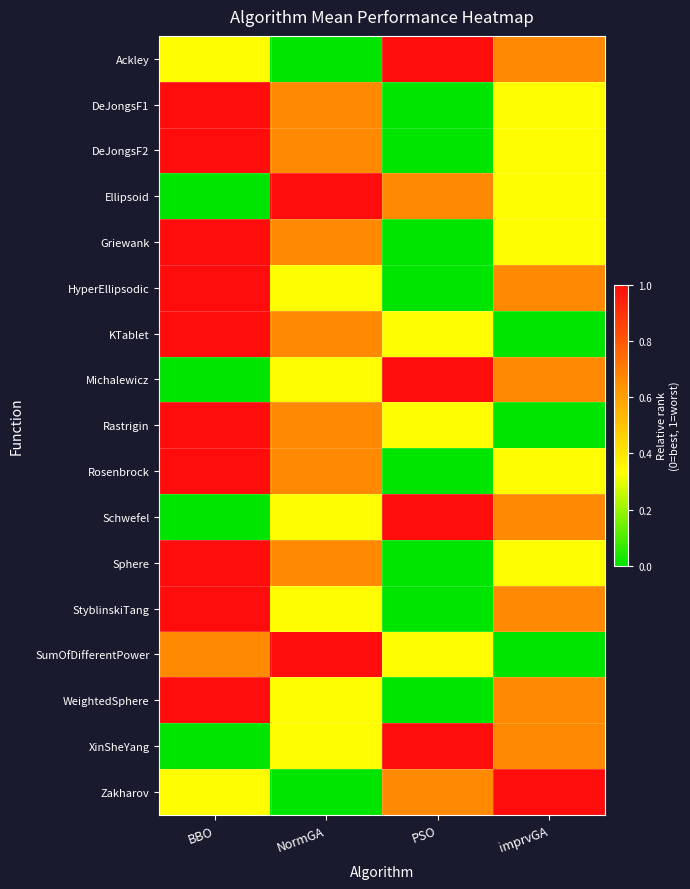

Reading left to right, extract all data points from this chart.

Ackley: BBO=0.3	NormGA=0.0	PSO=1.0	imprvGA=0.7
DeJongsF1: BBO=1.0	NormGA=0.7	PSO=0.0	imprvGA=0.3
DeJongsF2: BBO=1.0	NormGA=0.7	PSO=0.0	imprvGA=0.3
Ellipsoid: BBO=0.0	NormGA=1.0	PSO=0.7	imprvGA=0.3
Griewank: BBO=1.0	NormGA=0.7	PSO=0.0	imprvGA=0.3
HyperEllipsodic: BBO=1.0	NormGA=0.3	PSO=0.0	imprvGA=0.7
KTablet: BBO=1.0	NormGA=0.7	PSO=0.3	imprvGA=0.0
Michalewicz: BBO=0.0	NormGA=0.3	PSO=1.0	imprvGA=0.7
Rastrigin: BBO=1.0	NormGA=0.7	PSO=0.3	imprvGA=0.0
Rosenbrock: BBO=1.0	NormGA=0.7	PSO=0.0	imprvGA=0.3
Schwefel: BBO=0.0	NormGA=0.3	PSO=1.0	imprvGA=0.7
Sphere: BBO=1.0	NormGA=0.7	PSO=0.0	imprvGA=0.3
StyblinskiTang: BBO=1.0	NormGA=0.3	PSO=0.0	imprvGA=0.7
SumOfDifferentPower: BBO=0.7	NormGA=1.0	PSO=0.3	imprvGA=0.0
WeightedSphere: BBO=1.0	NormGA=0.3	PSO=0.0	imprvGA=0.7
XinSheYang: BBO=0.0	NormGA=0.3	PSO=1.0	imprvGA=0.7
Zakharov: BBO=0.3	NormGA=0.0	PSO=0.7	imprvGA=1.0